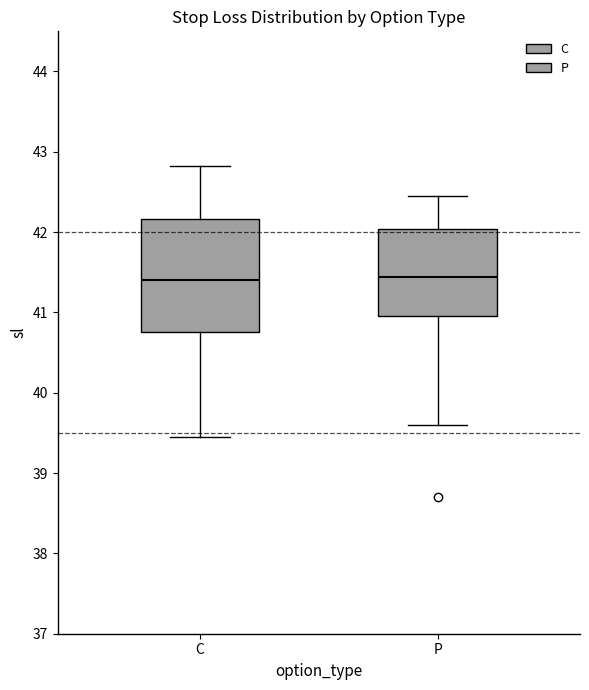

Where does the median line of the box for P sit on the y-axis? The values are not printed on the chart, so give them approximately, as read against the axis.

41.4